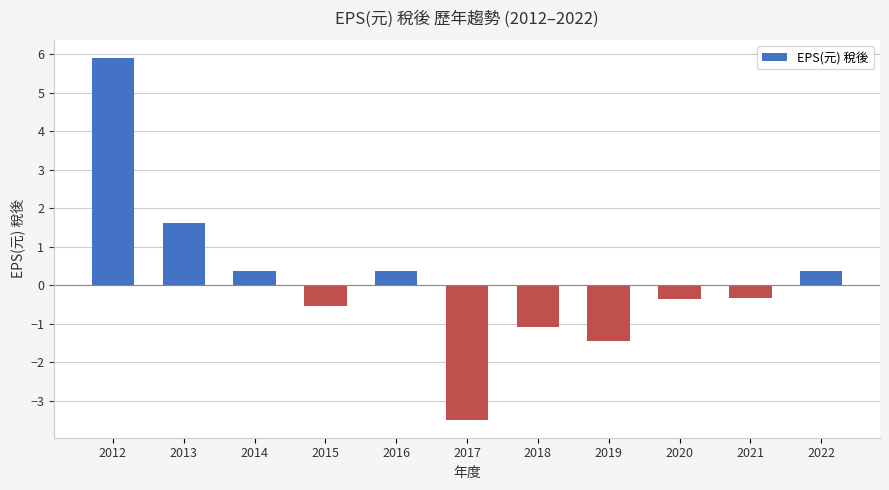

The value at 2019 is -2.5. True or false?

False